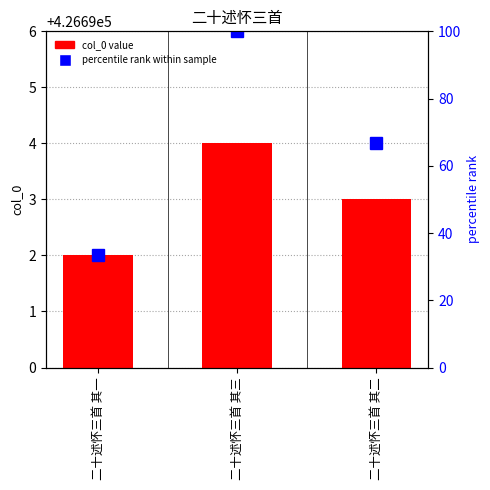

True or false: col_0 value has a value of 288564.0 at 二十述怀三首 其一.

False